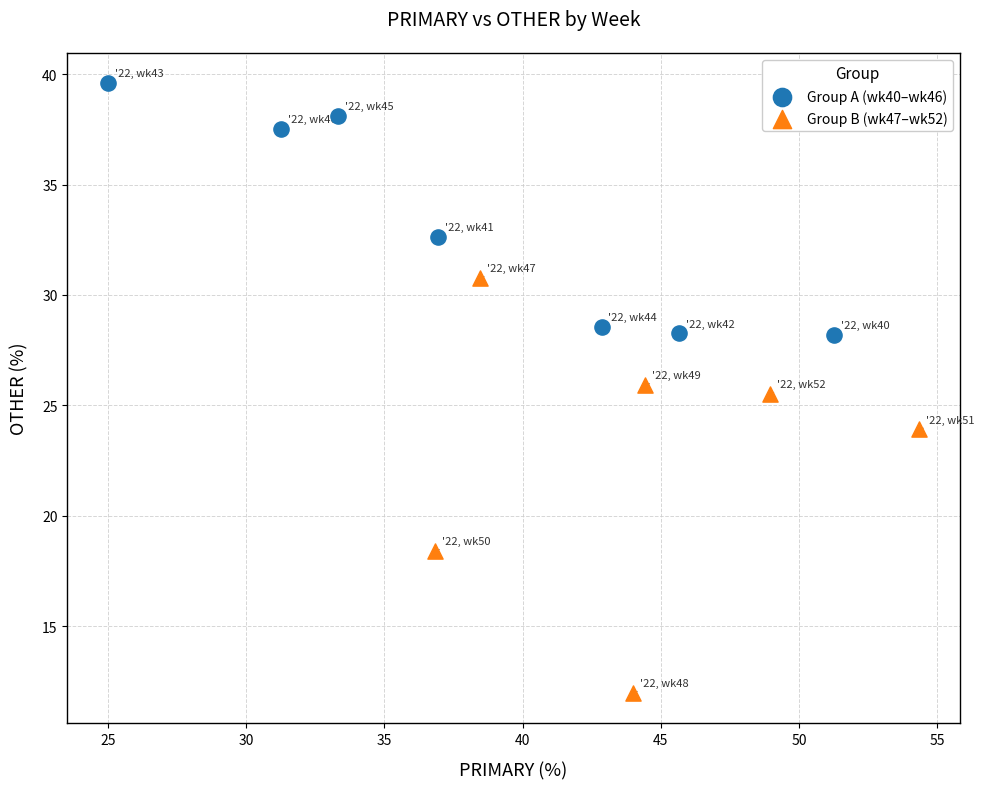

Which series has the widest spread of Y values?

Group B (wk47–wk52)